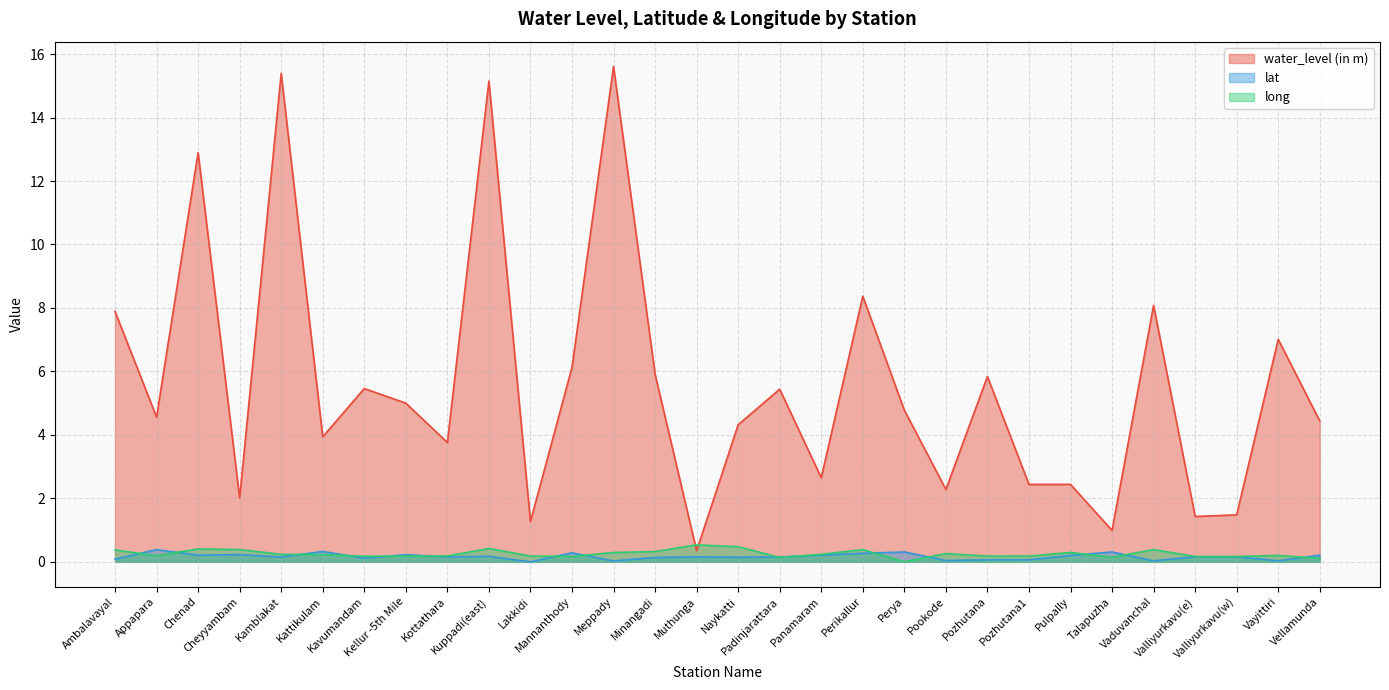

How many values in the water_level (in m) series exceed 4?

18